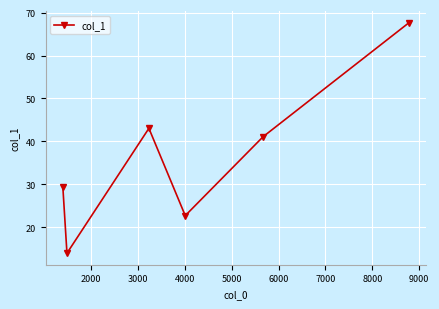

How many interior local peaks (higher than both neighbors) does the data have?

1